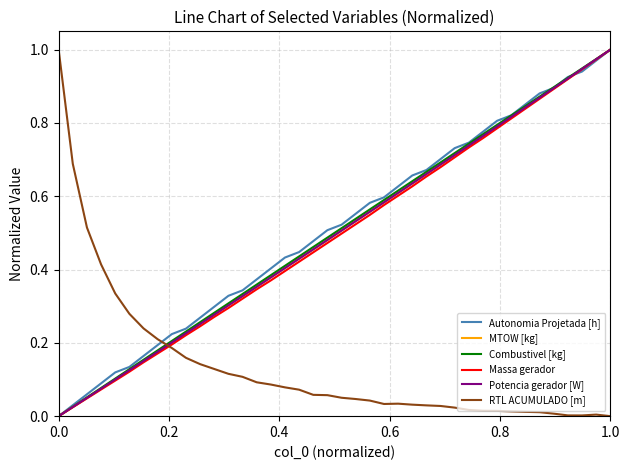

Which series ends up on top after the final intersection of RTL ACUMULADO [m] and Autonomia Projetada [h]?

Autonomia Projetada [h]